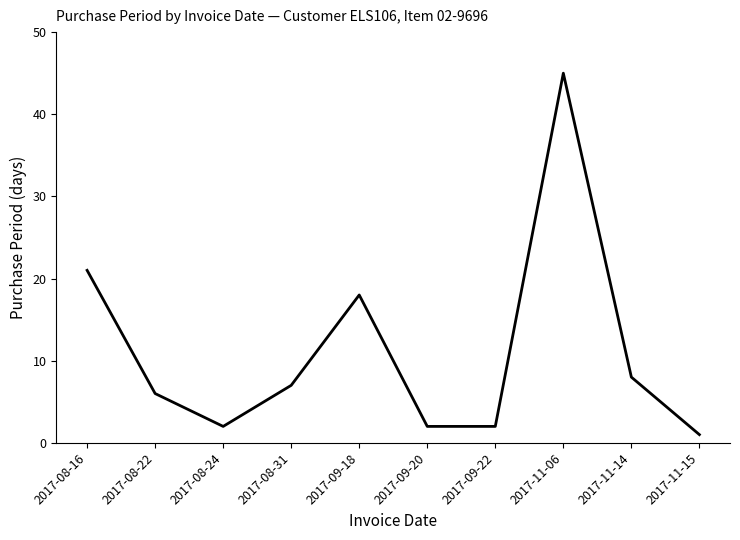

What is the maximum value shown in the chart?

45